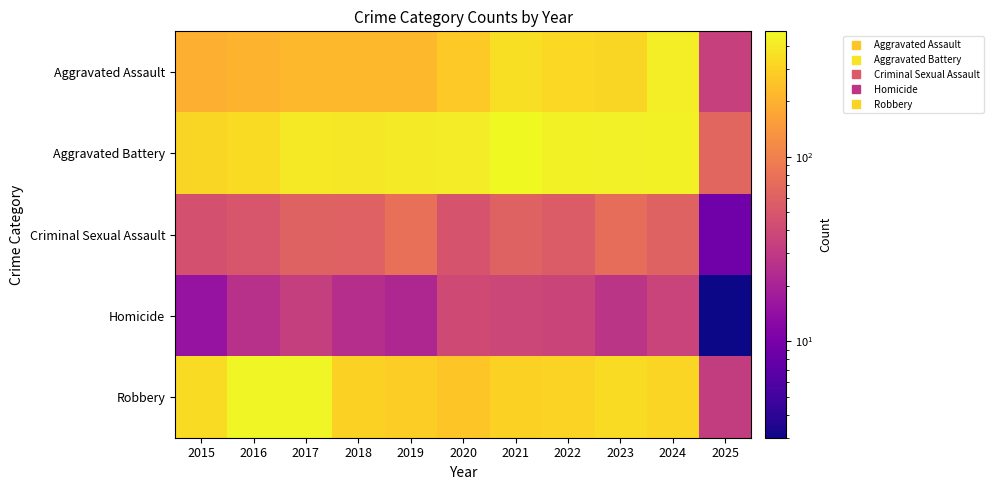

What is the spread (max minus min) of values at 2025?

63